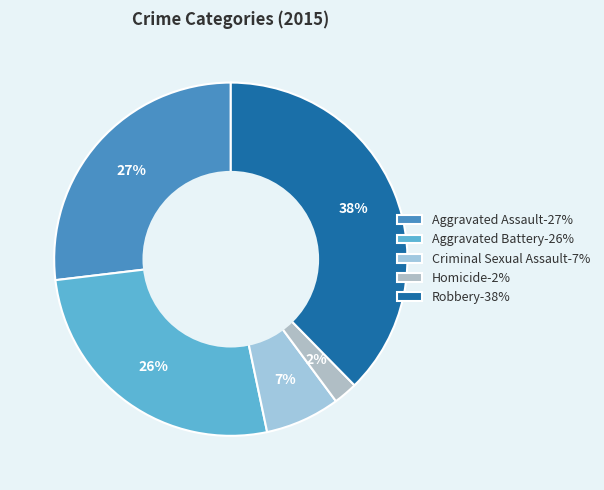

Count the number of slices in the pie.

5